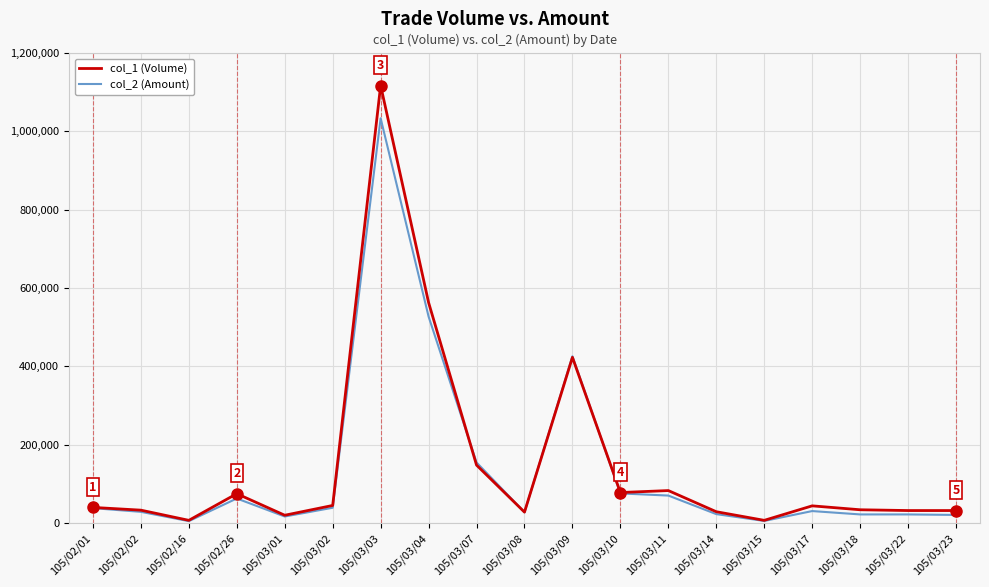

Which label corresponds to the largest value in the chart?

105/03/03